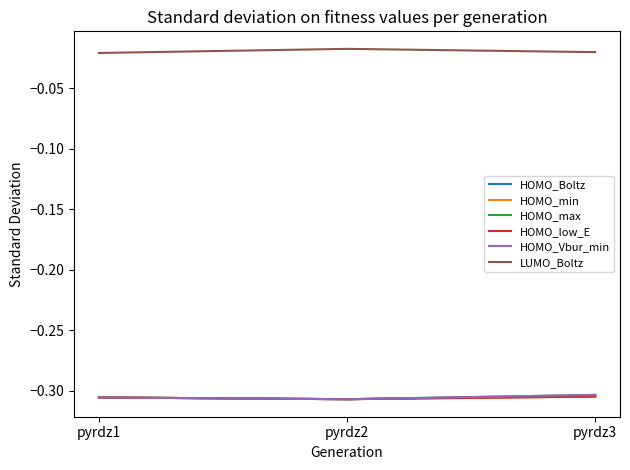

Reading left to right, what are all the values shown in this chart?

HOMO_Boltz: -0.3	-0.3	-0.3
HOMO_min: -0.3	-0.3	-0.3
HOMO_max: -0.3	-0.3	-0.3
HOMO_low_E: -0.3	-0.3	-0.3
HOMO_Vbur_min: -0.3	-0.3	-0.3
LUMO_Boltz: -0.0	-0.0	-0.0